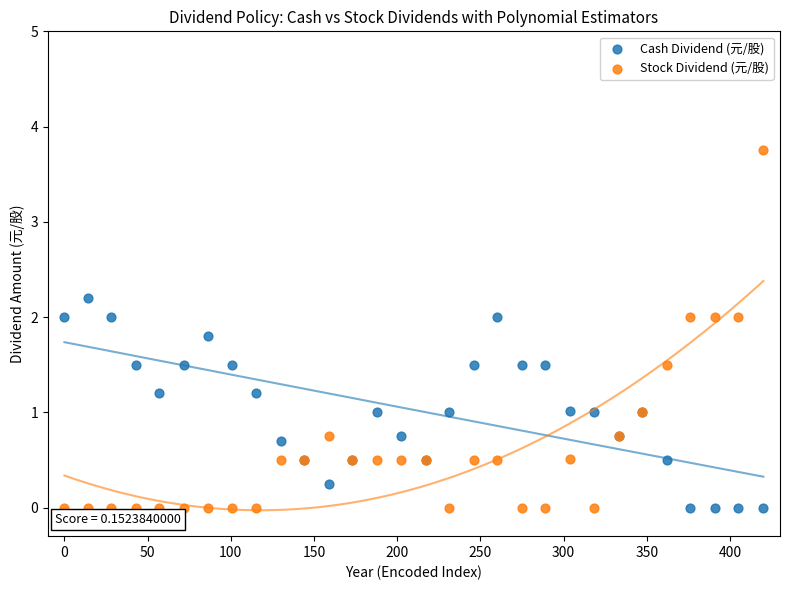

Which series reaches the maximum Y coordinate?

Stock Dividend (元/股)